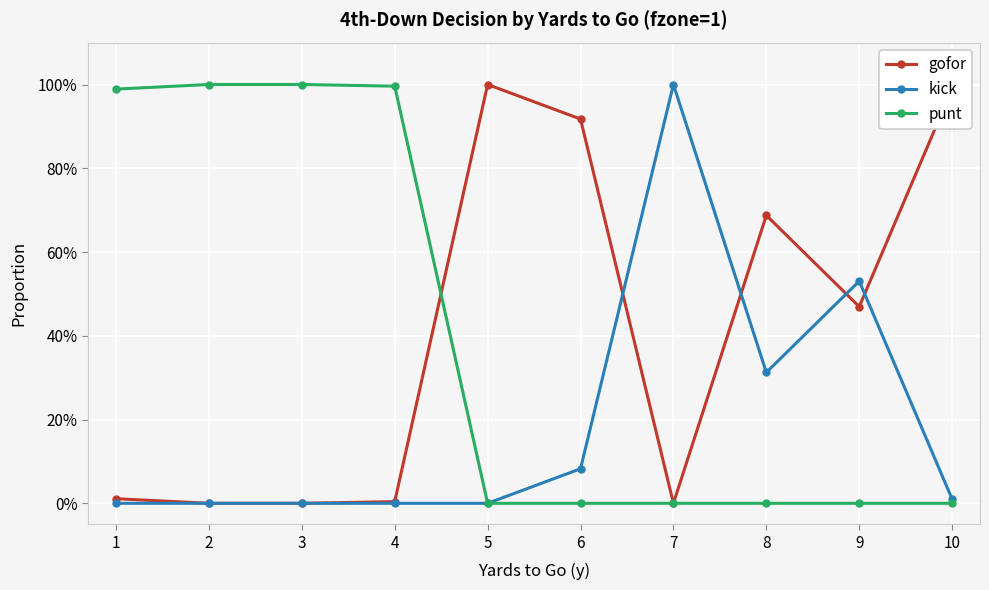

How many times do gofor and kick cross each other?

4